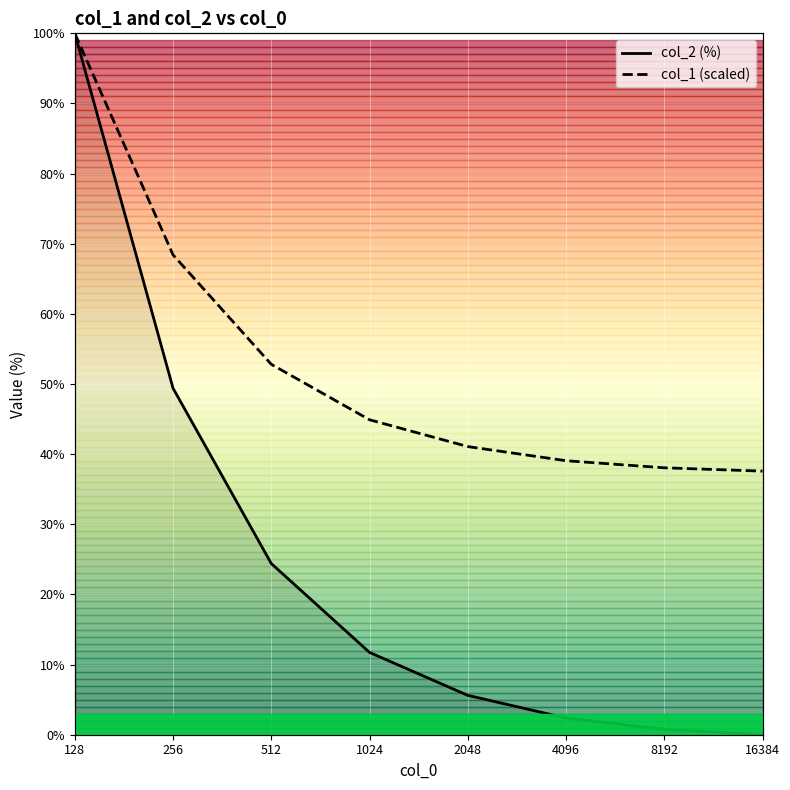

What is the sum of the col_1 (scaled) values at 128 and 1024?

144.9